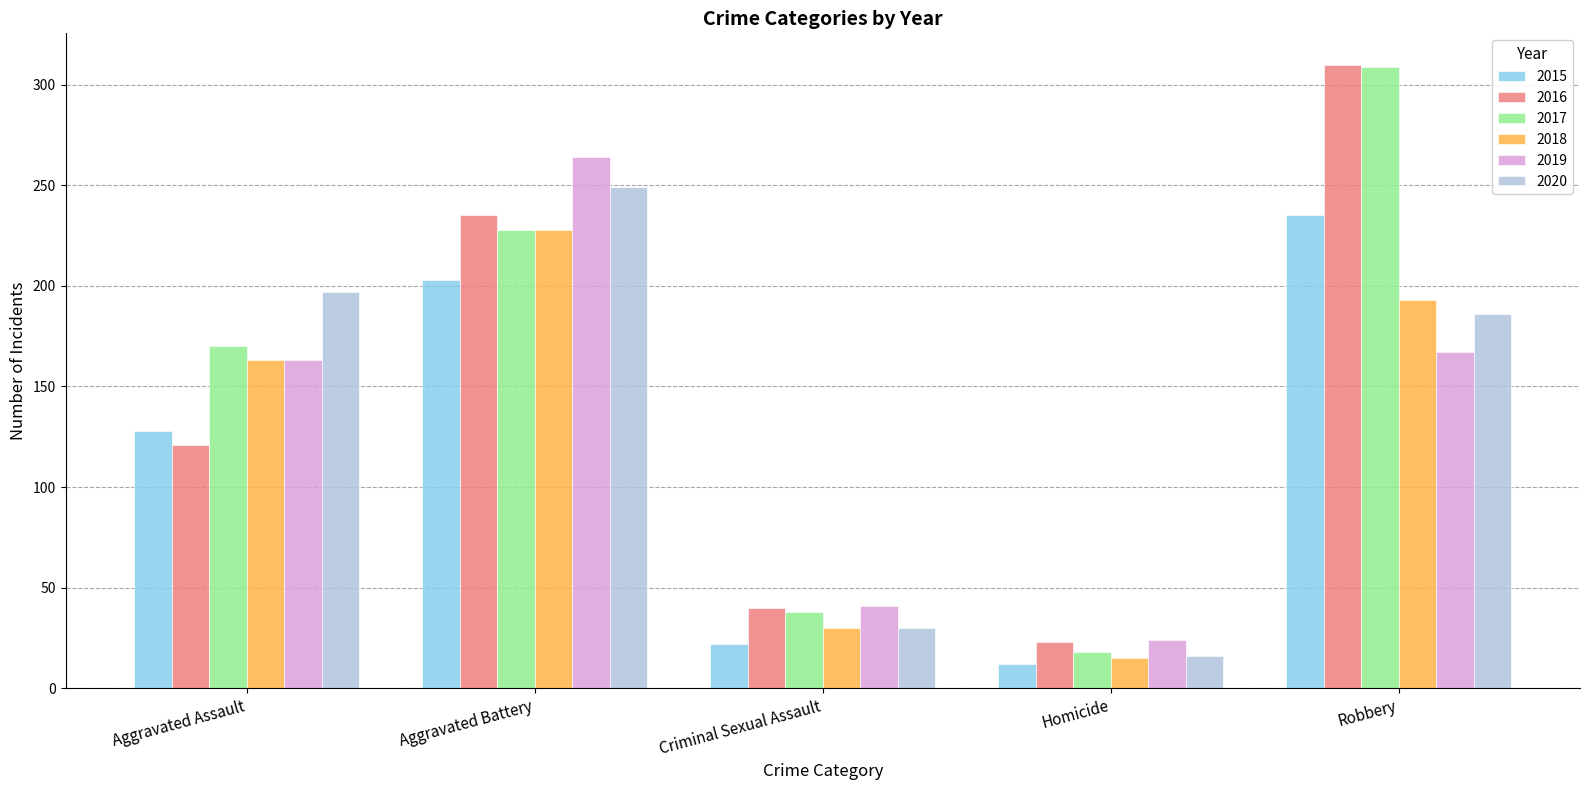

What position from the left is Aggravated Assault?

1